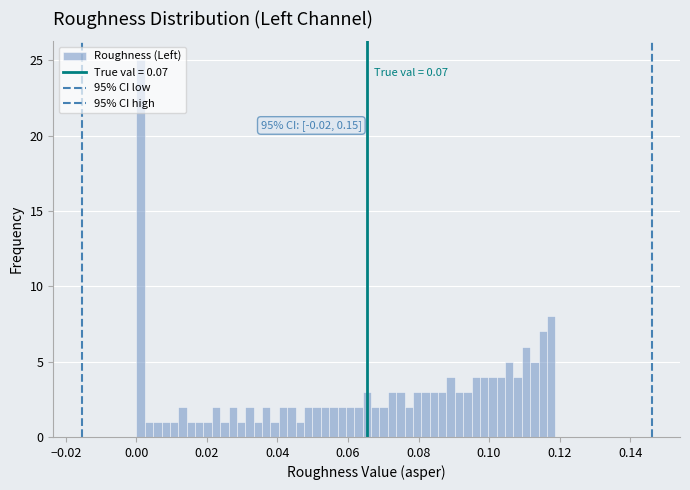

Around what value on the x-axis is the tallest bar? Give the approximate position of its centre, as read against the axis.

0.002